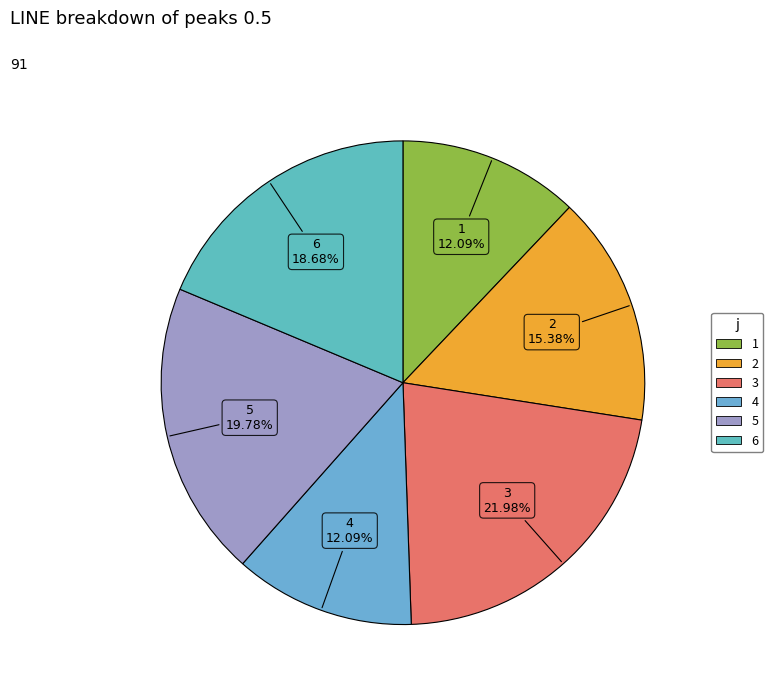

Is it true that 5 is 20% of the pie?

True